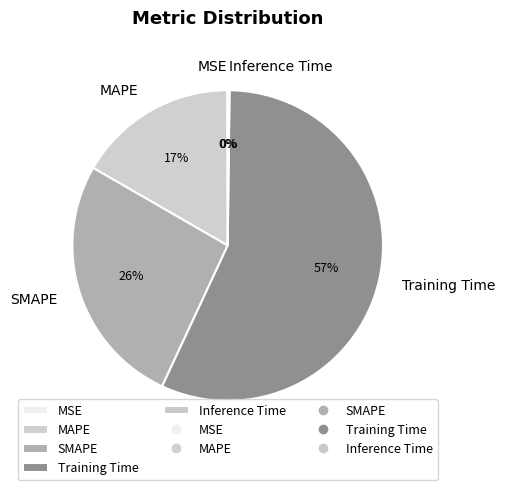

Which slice represents more than half of the pie?

Training Time